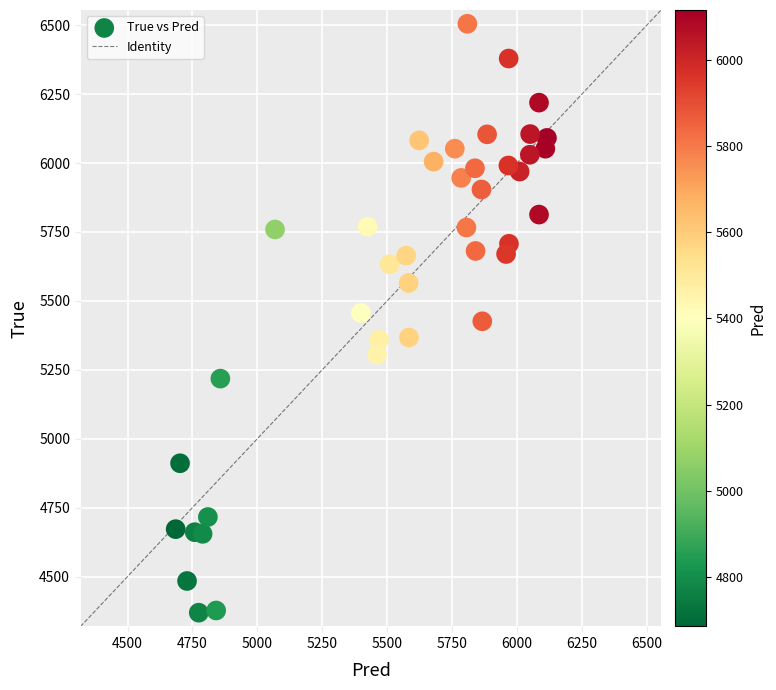

What is the range of Y values (max minus min)?

2136